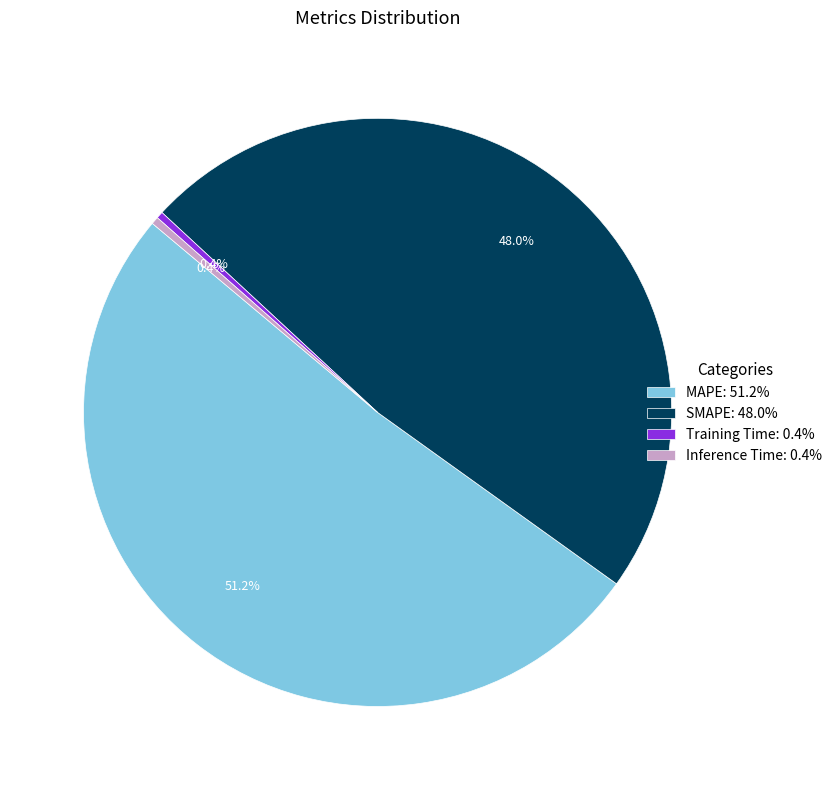

To the nearest percent, what is the combined percentage of SMAPE and Training Time?

48%